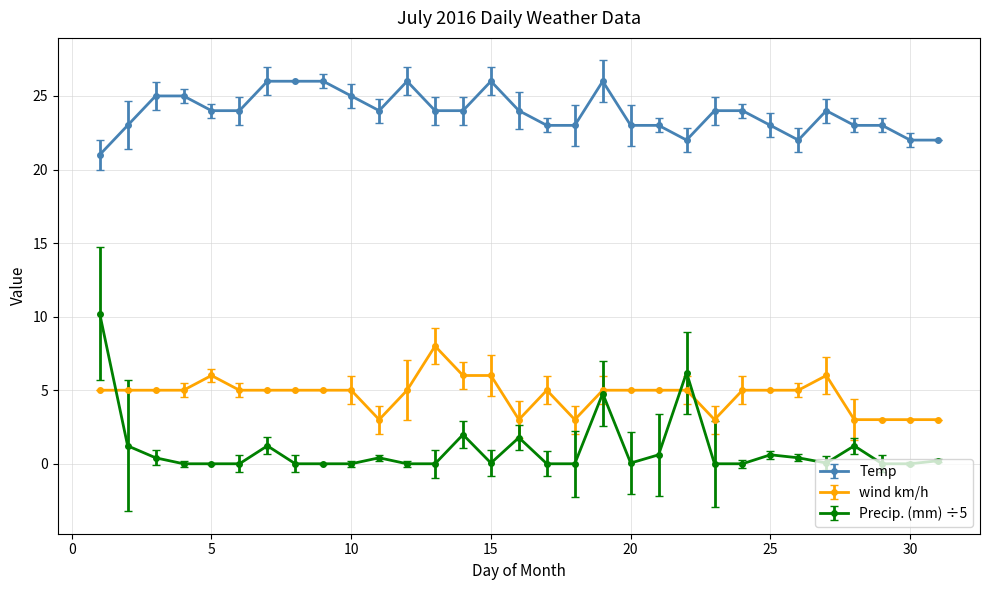

What is the minimum value for Temp?

21.0